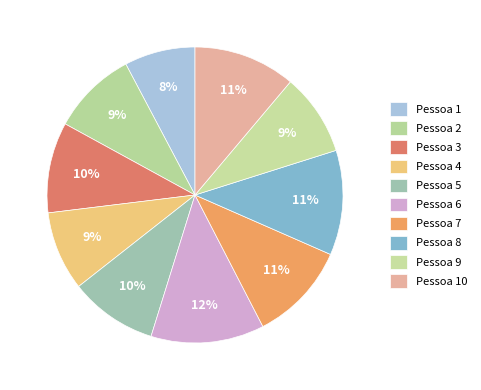

Which has a higher value, Pessoa 6 or Pessoa 5?

Pessoa 6